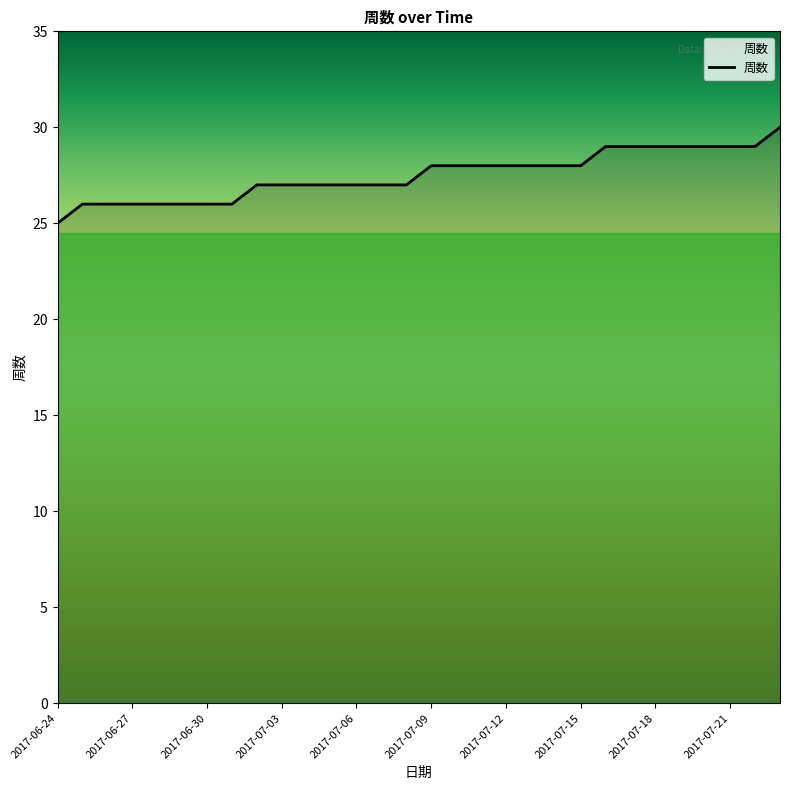

What is the maximum value shown in the chart?

30